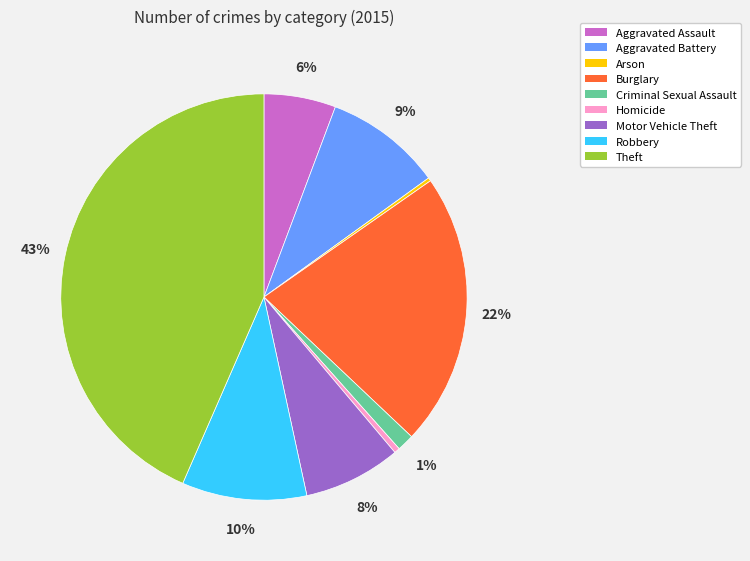

Which category has the biggest portion of the pie?

Theft